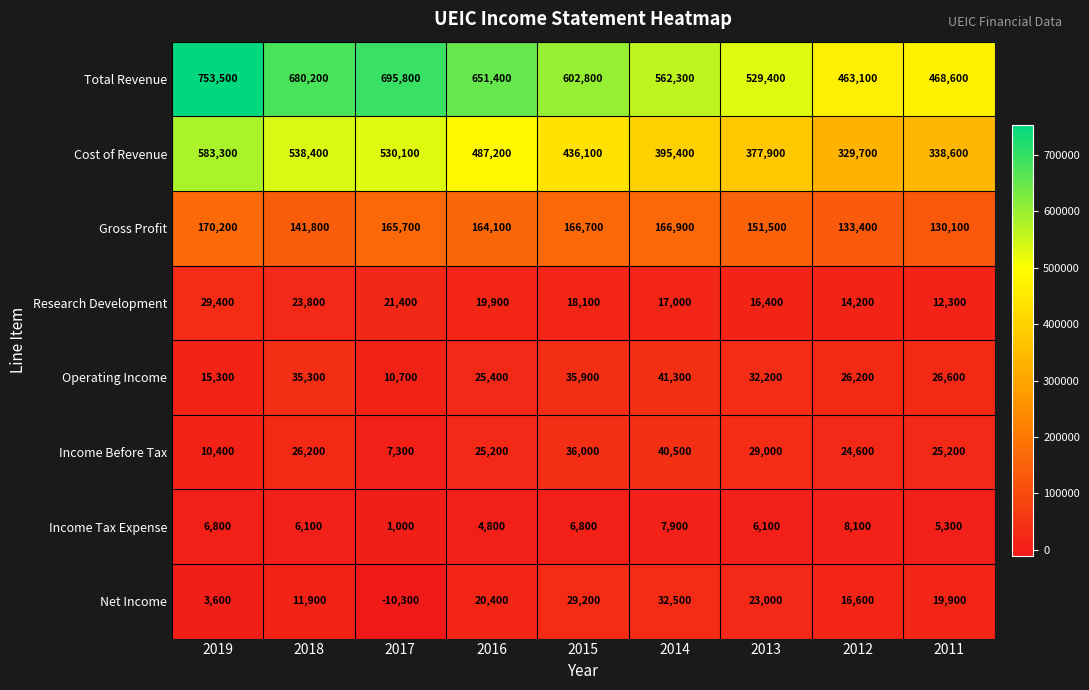

What is the maximum value for Cost of Revenue?

583300